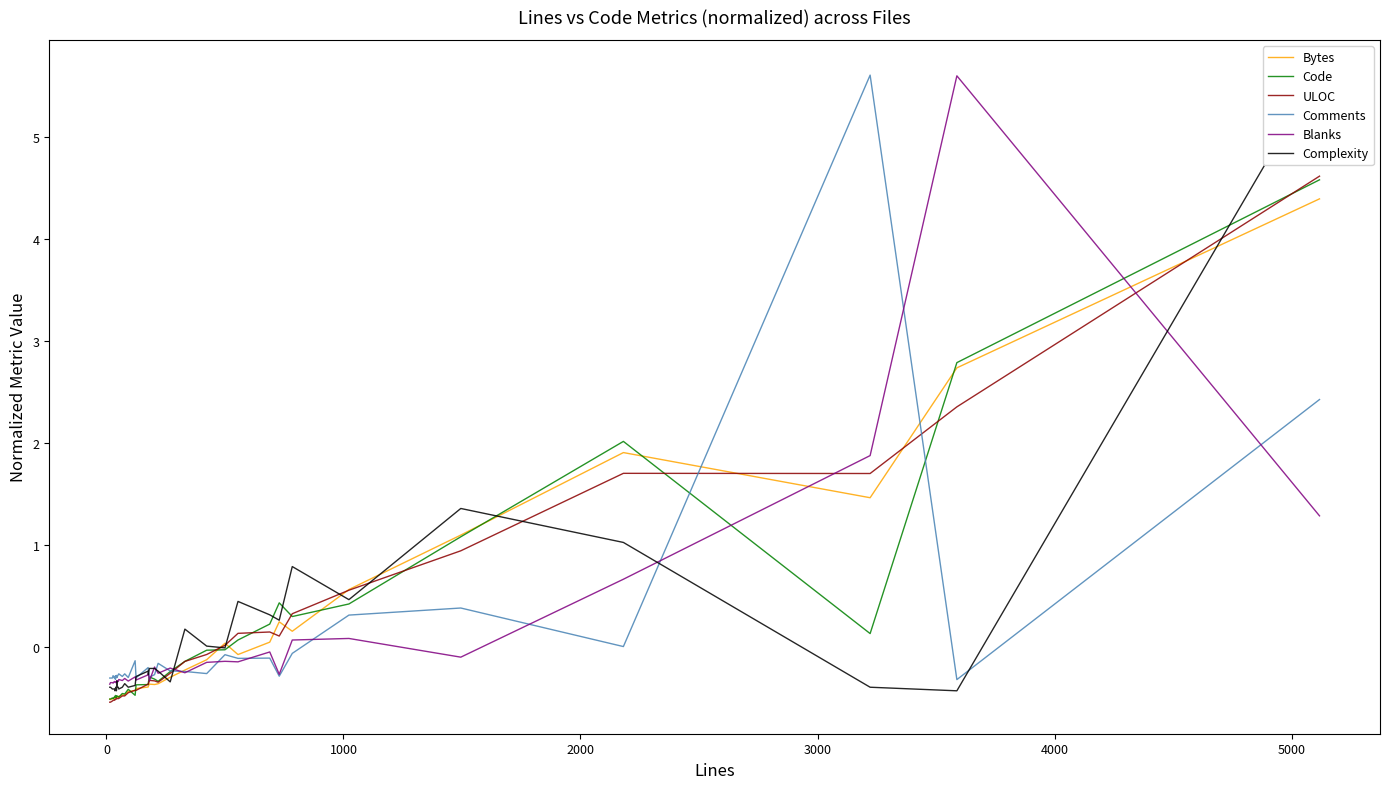

How many lines are shown in the chart?

6